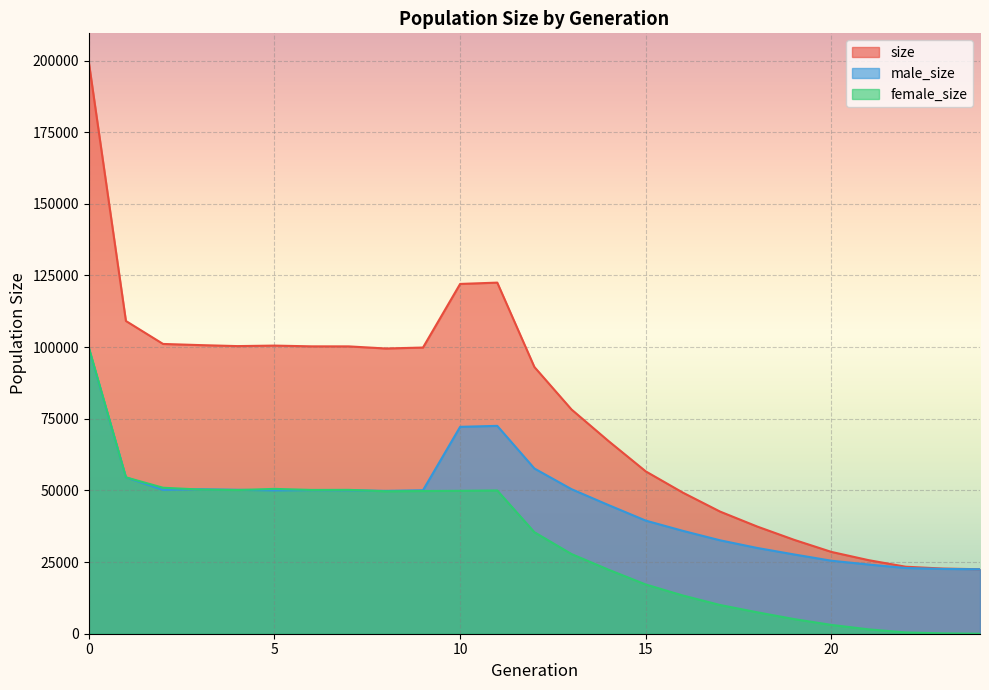

Reading left to right, what are all the values shown in this chart?

size: 0=199520	1=109126	2=101112	3=100709	4=100363	5=100537	6=100275	7=100264	8=99525	9=99858	10=122053	11=122515	12=93069	13=78239	14=67187	15=56639	16=49220	17=42620	18=37402	19=32738	20=28541	21=25669	22=23376	23=22734	24=22500
male_size: 0=99612	1=54563	2=50172	3=50405	4=50227	5=49999	6=50102	7=50065	8=49840	9=50064	10=72192	11=72529	12=57649	13=50436	14=44869	15=39464	16=35890	17=32598	18=29925	19=27647	20=25470	21=24146	22=22933	23=22608	24=22500
female_size: 0=99908	1=54563	2=50940	3=50304	4=50136	5=50538	6=50173	7=50199	8=49685	9=49794	10=49861	11=49986	12=35420	13=27803	14=22318	15=17175	16=13330	17=10022	18=7477	19=5091	20=3071	21=1523	22=443	23=126	24=0